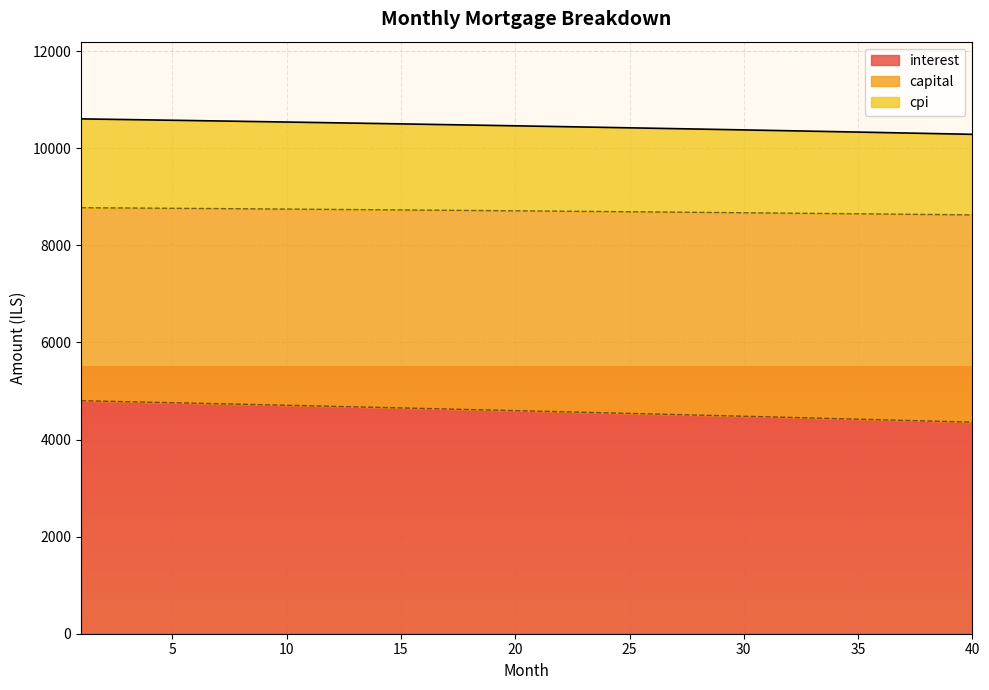

Which series has the largest range (max minus min)?

interest